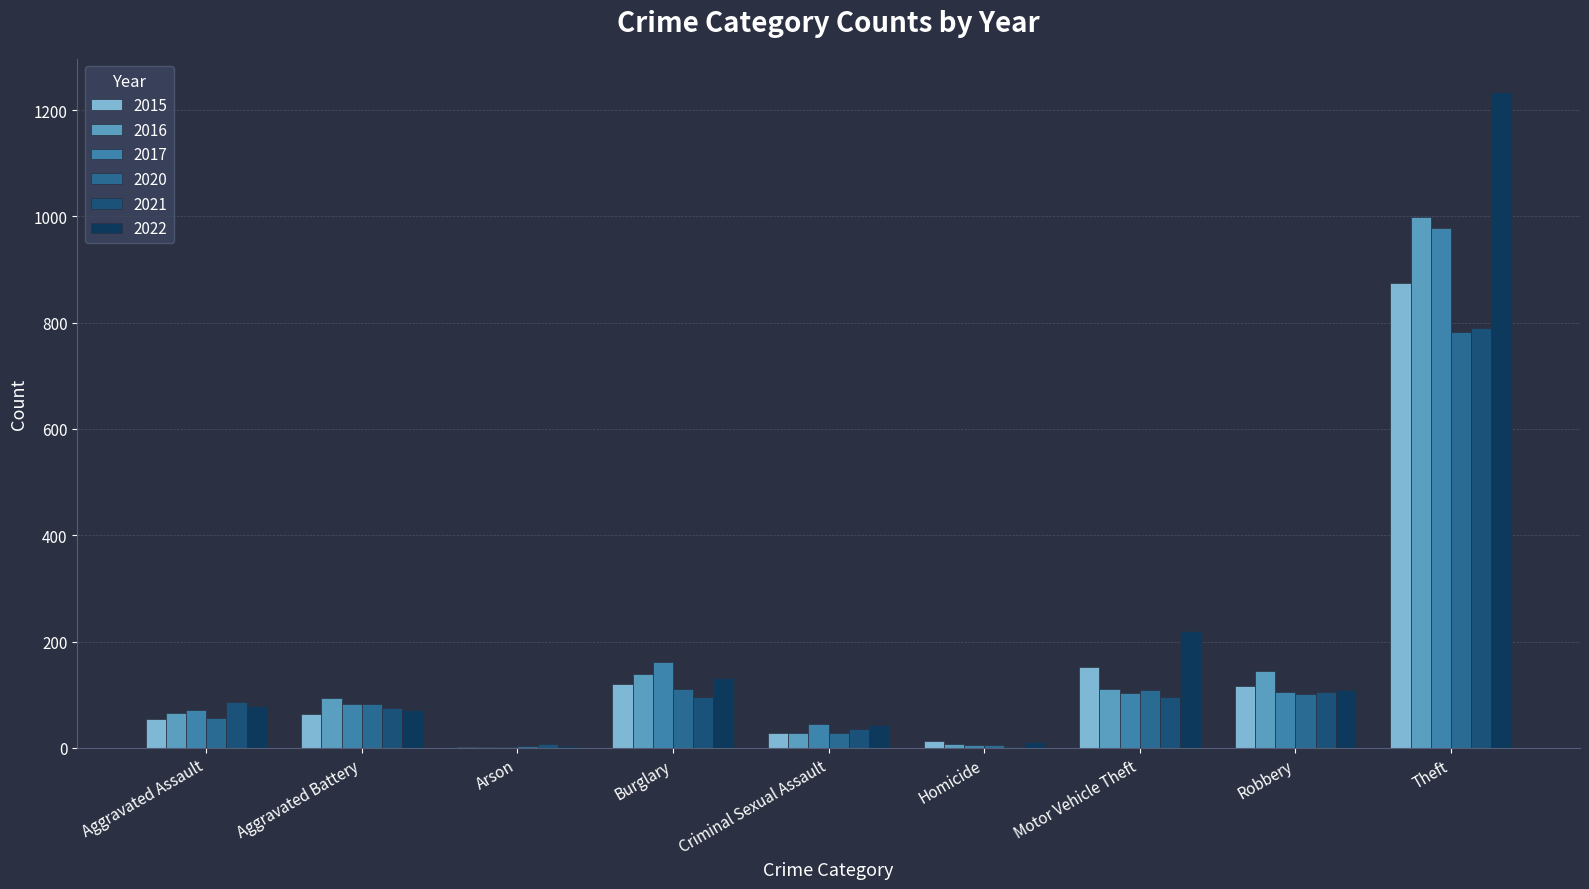

Are the bars horizontal?

No